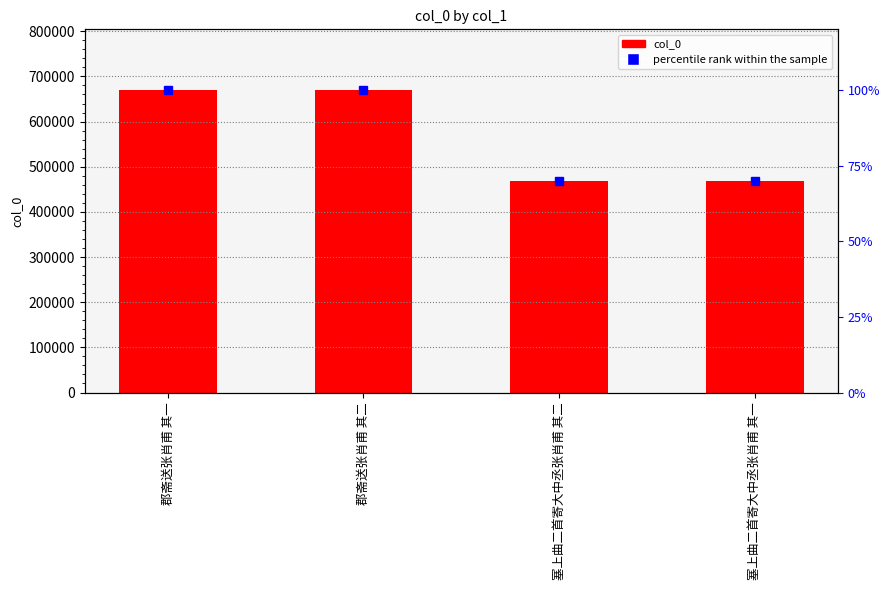

Reading left to right, list all the values displayed in this chart.

col_0: 郡斋送张肖甫 其一=670223.0	郡斋送张肖甫 其二=670224.0	塞上曲二首寄大中丞张肖甫 其二=469269.0	塞上曲二首寄大中丞张肖甫 其一=469268.0
percentile rank within the sample: 郡斋送张肖甫 其一=100.0	郡斋送张肖甫 其二=100.0	塞上曲二首寄大中丞张肖甫 其二=70.0	塞上曲二首寄大中丞张肖甫 其一=70.0